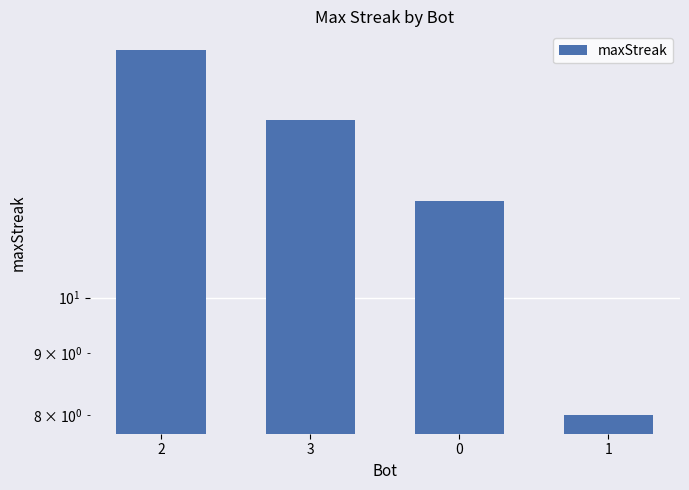

Rank the categories by value from highest to lowest.

2, 3, 0, 1